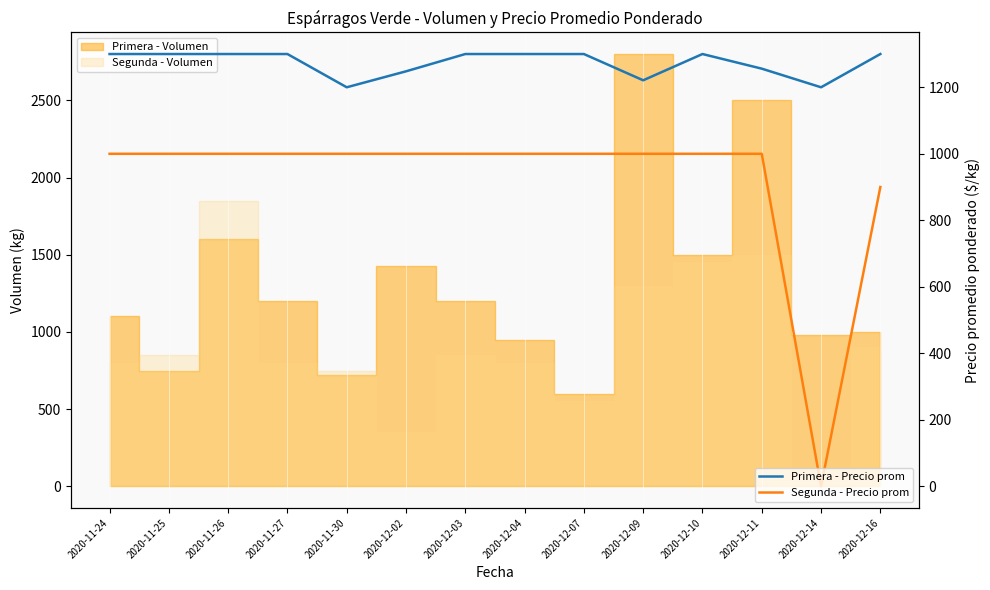

Reading left to right, list all the values displayed in this chart.

Primera - Precio prom: 1300	1300	1300	1300	1200	1248	1300	1300	1300	1221	1300	1256	1200	1300
Segunda - Precio prom: 1000	1000	1000	1000	1000	1000	1000	1000	1000	1000	1000	1000	0	900